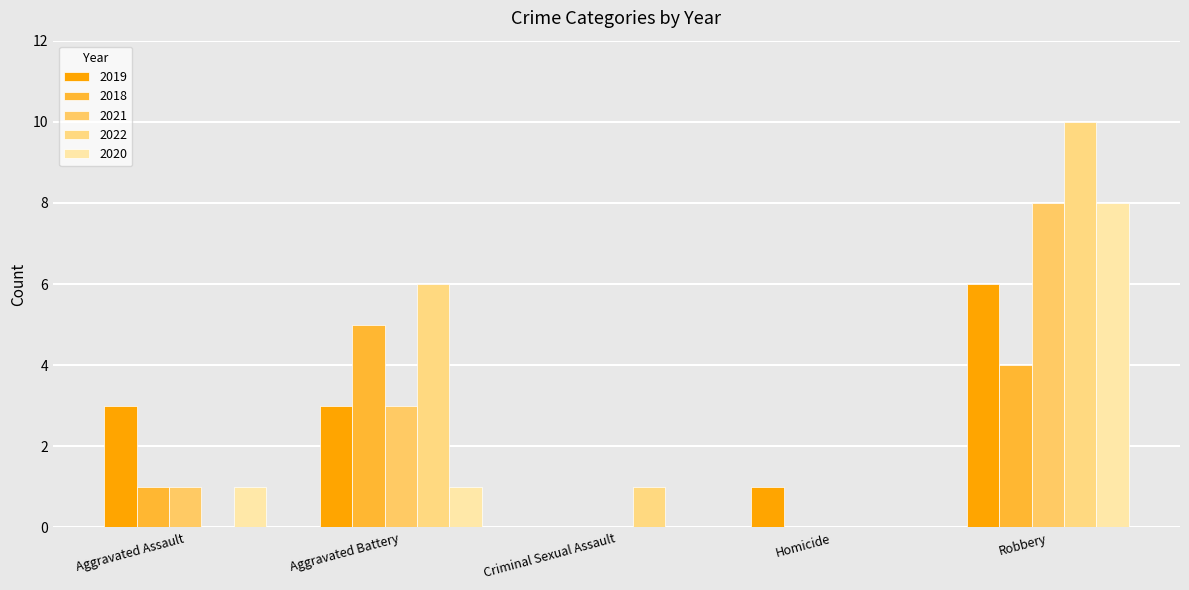

Is it true that 2020 equals -5 at Criminal Sexual Assault?

False